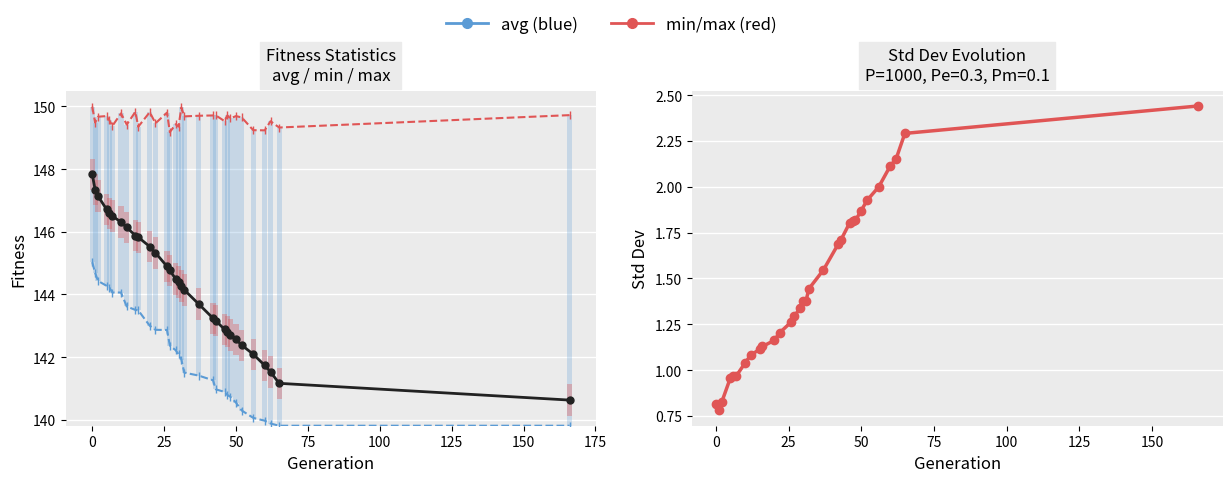

Reading left to right, list all the values displayed in this chart.

avg: 147.8	147.3	147.1	146.7	146.6	146.5	146.3	146.1	145.9	145.8	145.5	145.3	144.9	144.8	144.5	144.4	144.3	144.1	143.7	143.2	143.2	142.9	142.8	142.7	142.6	142.4	142.1	141.7	141.5	141.2	140.6
min: 145.0	144.7	144.4	144.3	144.2	144.1	144.1	143.6	143.5	143.5	143.0	142.9	142.9	142.4	142.2	142.1	141.9	141.5	141.4	141.3	141.0	140.9	140.8	140.7	140.5	140.3	140.1	140.0	139.9	139.8	139.8
max: 150.0	149.5	149.7	149.7	149.6	149.4	149.8	149.4	149.8	149.4	149.8	149.5	149.8	149.2	149.4	149.4	150.0	149.7	149.7	149.7	149.7	149.5	149.7	149.6	149.7	149.6	149.2	149.2	149.5	149.3	149.7
std: 0.8	0.8	0.8	1.0	1.0	1.0	1.0	1.1	1.1	1.1	1.2	1.2	1.3	1.3	1.3	1.4	1.4	1.4	1.5	1.7	1.7	1.8	1.8	1.8	1.9	1.9	2.0	2.1	2.2	2.3	2.4